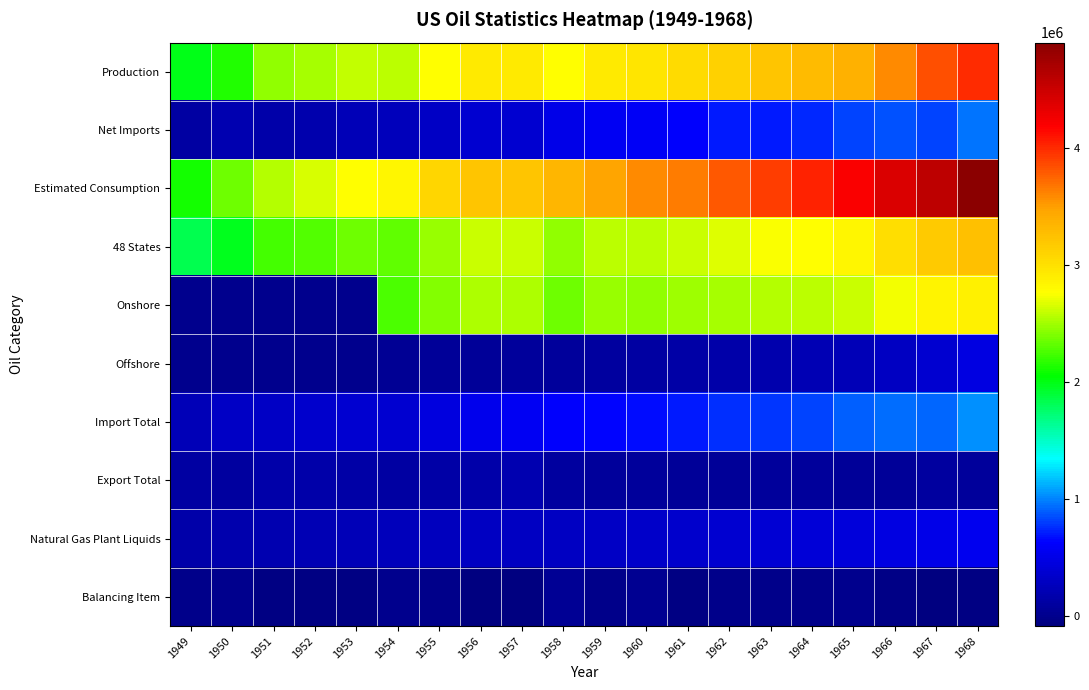

Reading left to right, list all the values displayed in this chart.

Production: 1949=1998441	1950=2156247	1951=2455113	1952=2515903	1953=2602845	1954=2575589	1955=2778155	1956=2925714	1957=2927050	1958=2766928	1959=2926856	1960=2968372	1961=3048876	1962=3112795	1963=3227319	1964=3288628	1965=3370311	1966=3585934	1967=3836789	1968=3996044
Net Imports: 1949=116183	1950=198955	1951=154142	1952=190319	1953=230908	1954=254222	1955=321376	1956=368205	1957=367402	1958=519951	1959=572516	1960=590205	1961=636103	1962=698403	1963=698799	1964=752857	1965=832484	1966=866762	1967=813931	1968=954825
Estimated Consumption: 1949=2103509	1950=2357140	1951=2560888	1952=2660680	1953=2773864	1954=2830952	1955=3086202	1956=3211723	1957=3215289	1958=3327993	1959=3477173	1960=3585820	1961=3641280	1962=3796029	1963=3921364	1964=4034236	1965=4202039	1966=4410796	1967=4584526	1968=4901789
48 States: 1949=1841940	1950=1973574	1951=2247711	1952=2283580	1953=2357082	1954=2314988	1955=2484428	1956=2610132	1957=2616901	1958=2448987	1959=2574403	1960=2567340	1961=2615431	1962=2665930	1963=2741983	1964=2768179	1965=2837386	1966=3013405	1967=3186616	1968=3253923
Onshore: 1949=0	1950=0	1951=0	1952=0	1953=0	1954=2266387	1955=2425289	1956=2543889	1957=2533249	1958=2362773	1959=2474511	1960=2458170	1961=2488382	1962=2513972	1963=2564621	1964=2572003	1965=2605952	1966=2727493	1967=2847565	1968=2857851
Offshore: 1949=0	1950=0	1951=0	1952=0	1953=0	1954=48601	1955=59139	1956=73394	1957=83652	1958=86214	1959=100079	1960=116763	1961=133376	1962=162217	1963=188102	1964=214819	1965=242562	1966=300270	1967=368177	1968=471191
Import Total: 1949=235559	1950=310261	1951=308194	1952=347555	1953=377499	1954=383955	1955=455564	1956=524155	1957=574589	1958=620589	1959=649583	1960=662297	1961=699666	1962=759793	1963=774713	1964=824477	1965=900772	1966=939162	1967=925991	1968=1036529
Export Total: 1949=119376	1950=111306	1951=154052	1952=157756	1953=146591	1954=129733	1955=134188	1956=156956	1957=207187	1958=100638	1959=77067	1960=73704	1961=63563	1962=61390	1963=75914	1964=73677	1965=68288	1966=72400	1967=112060	1968=84313
Natural Gas Plant Liquids: 1949=157086	1950=181961	1951=204754	1952=222904	1953=238579	1954=252133	1955=281371	1956=291927	1957=294990	1958=294749	1959=320757	1960=339228	1961=361689	1962=372705	1963=400886	1964=421317	1965=441556	1966=468636	1967=514455	1968=548807
Balancing Item: 1949=-11115	1950=1938	1951=-48367	1952=-45542	1953=-59889	1954=1141	1955=-13329	1956=-82196	1957=-79163	1958=41114	1959=-22199	1960=27243	1961=-43699	1962=-15169	1963=-4754	1964=-7249	1965=-756	1966=-41900	1967=-66194	1968=-49080